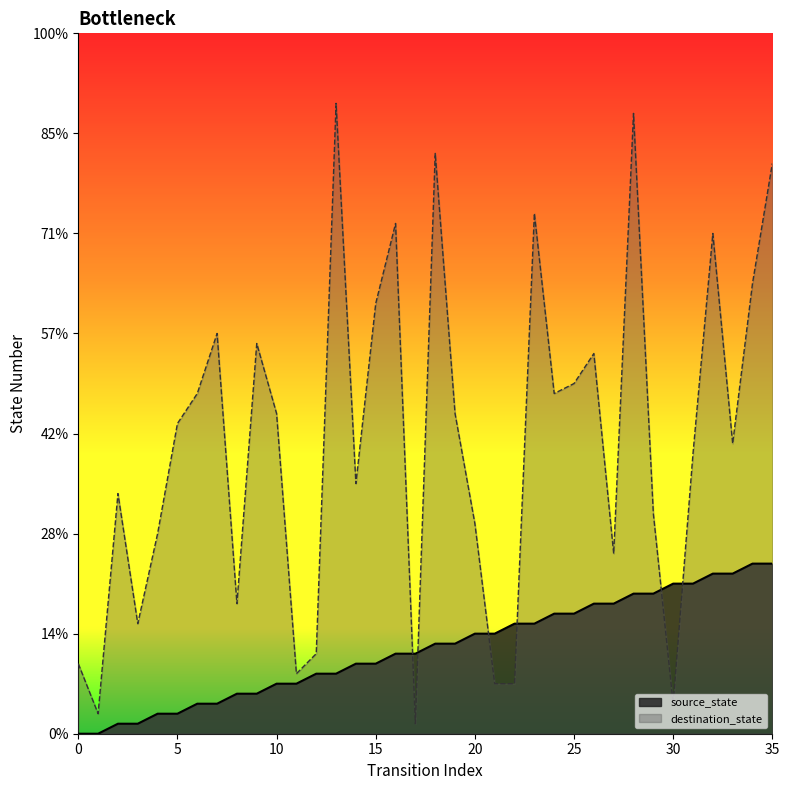

How many series are shown in this chart?

2